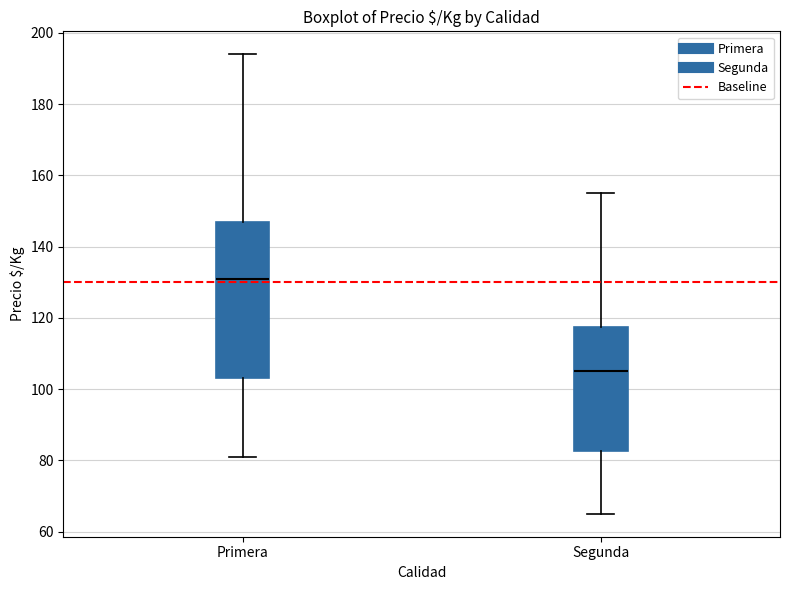

Reading left to right, read every box against the y-axis: the position of its median line, the range the box covers, and the ends of its whiskers. The values are not printed on the chart, so give them approximately, as read against the axis.

Primera: median 132, box 104 to 148, whiskers 82 to 194
Segunda: median 106, box 82 to 118, whiskers 66 to 156